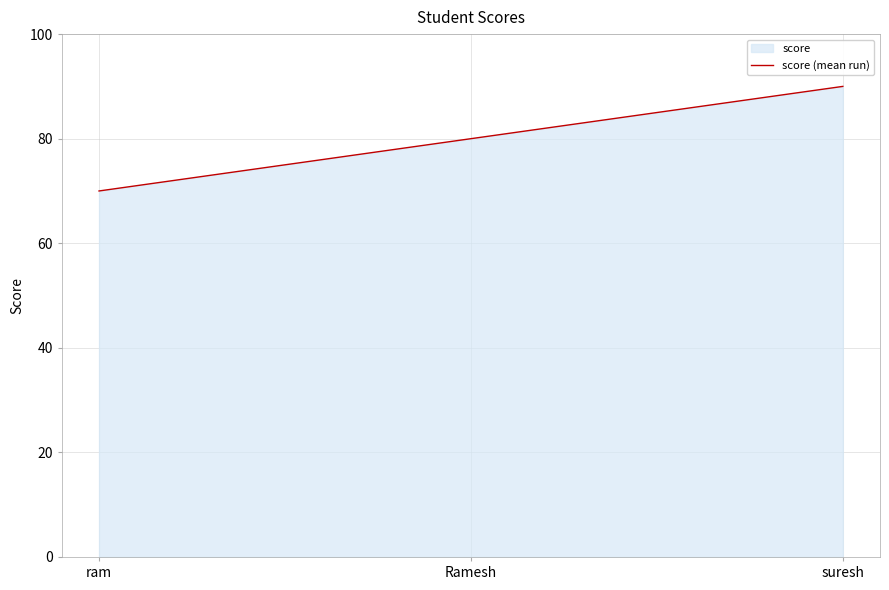

List the labels in order of value, smallest first.

ram, Ramesh, suresh